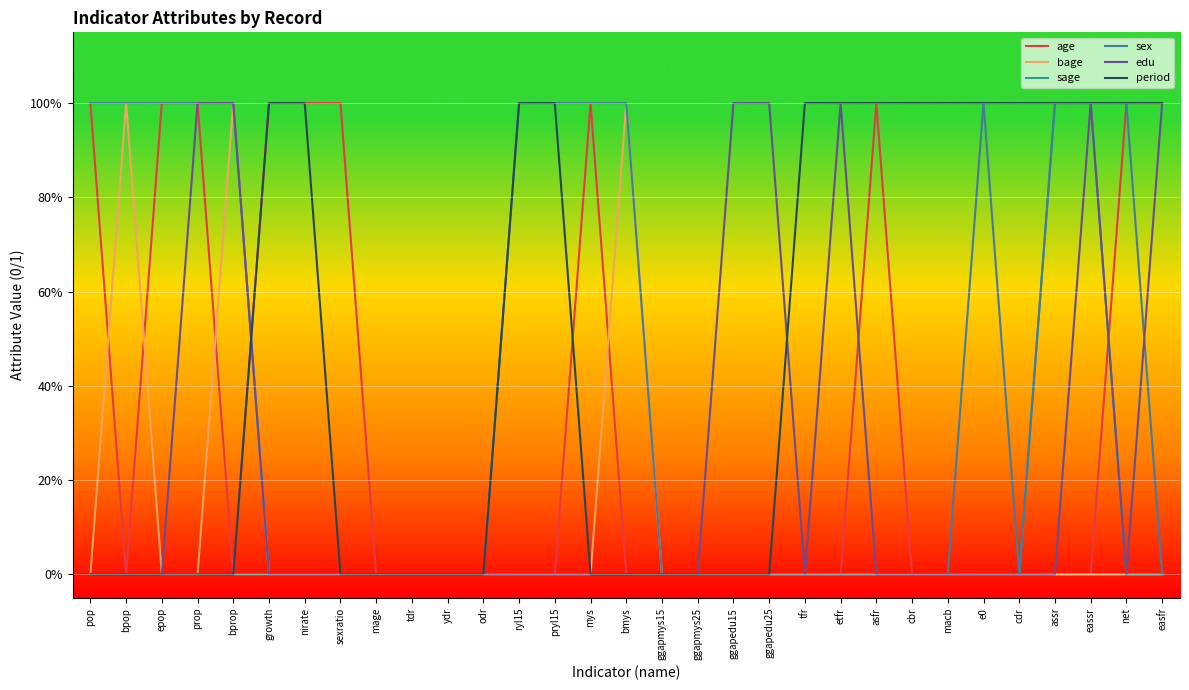

What position from the right is eassr?

3